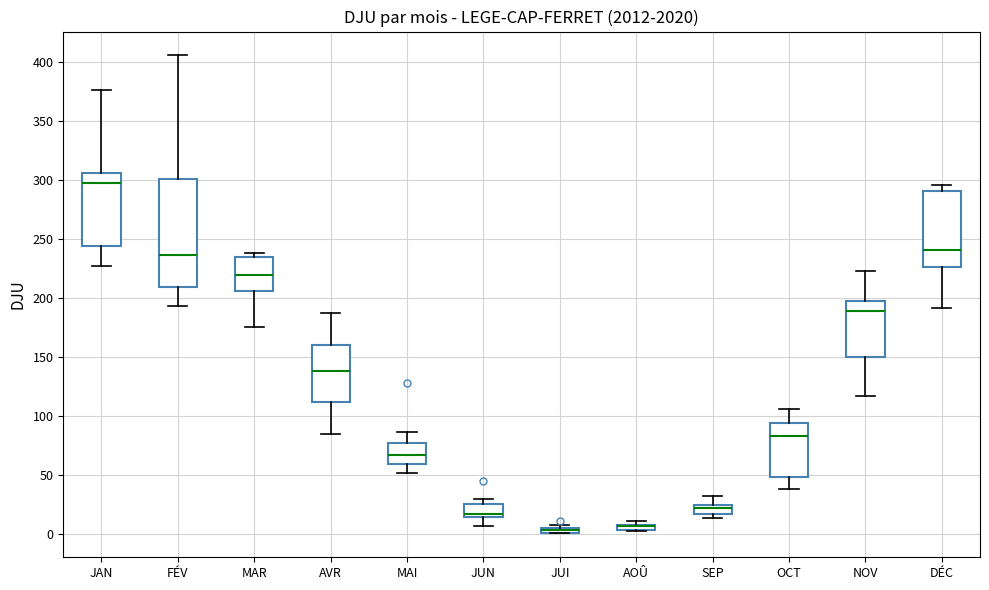

Comparing the boxes themselves (not the whiskers), which one is the tallest?

FÉV